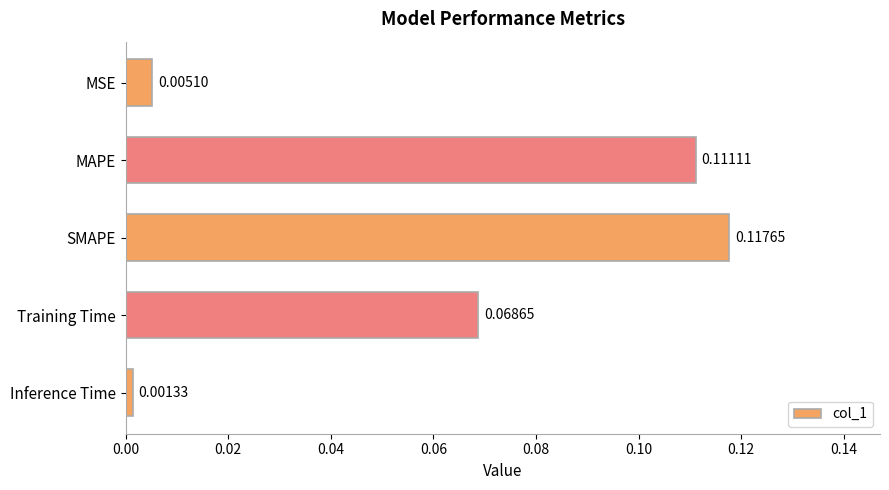

Between Inference Time and SMAPE, which is larger?

SMAPE